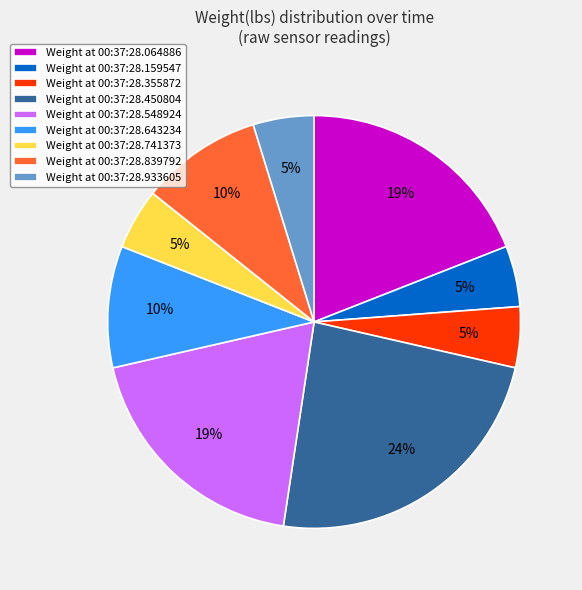

True or false: Weight at 00:37:28.548924 accounts for 19% of the total.

True